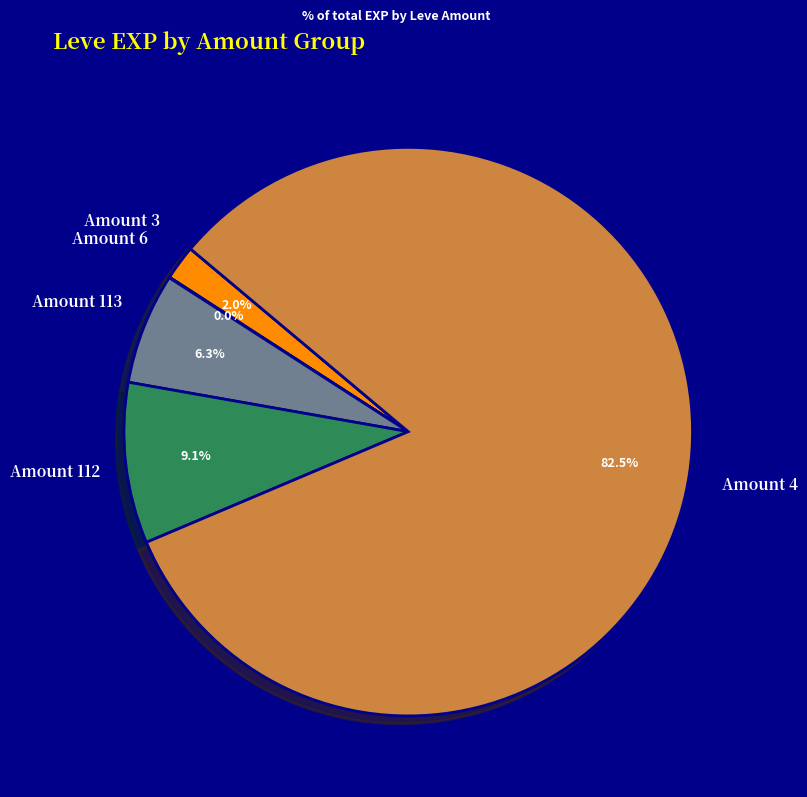

To the nearest percent, what is the average slice percentage?

20%